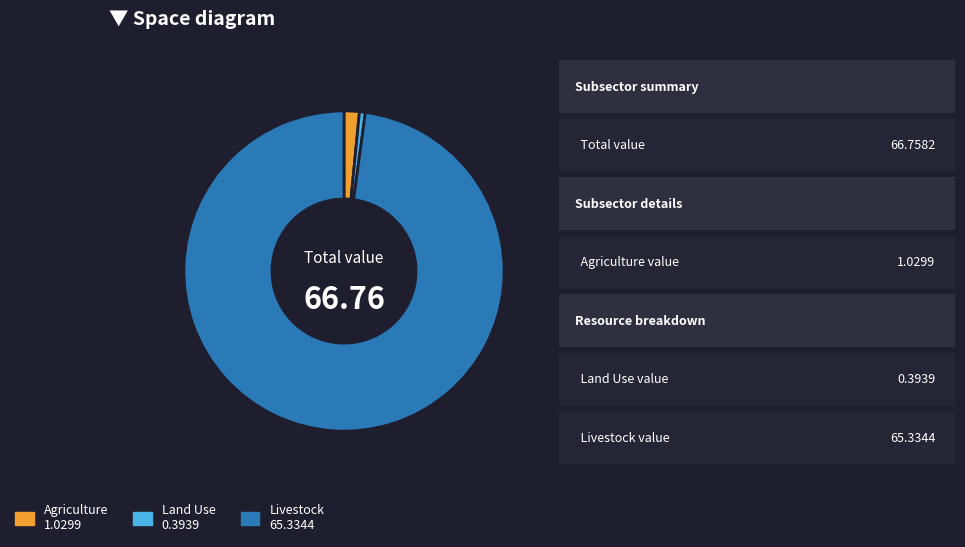

Which category has the smallest portion of the pie?

Land Use